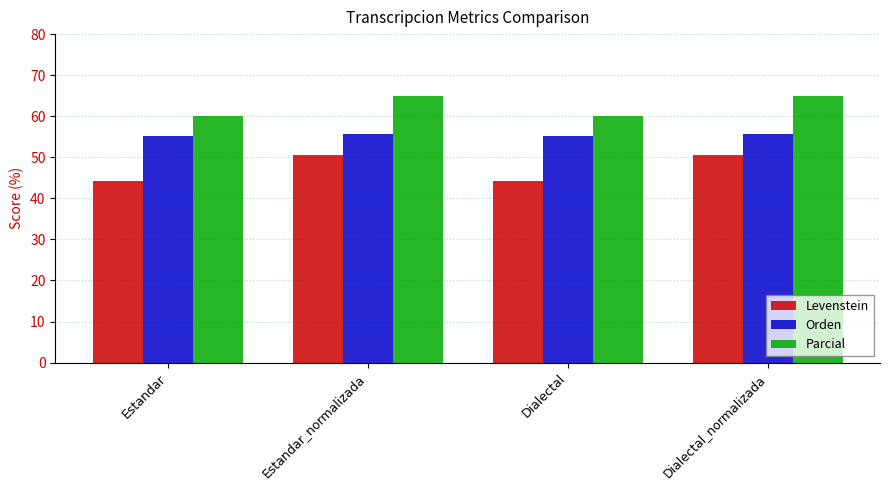

Reading right to left, list all the values displayed in this chart.

Levenstein: 50.6	44.3	50.6	44.3
Orden: 55.7	55.3	55.7	55.3
Parcial: 64.8	60.0	64.8	60.0